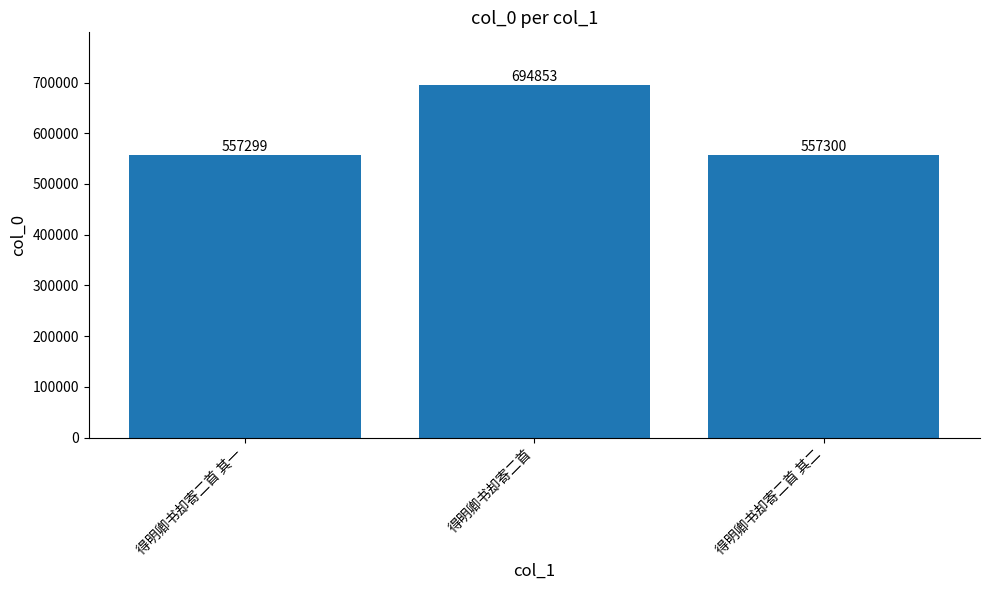

The chart shows a value of 1125967 at 得明卿书却寄二首. True or false?

False